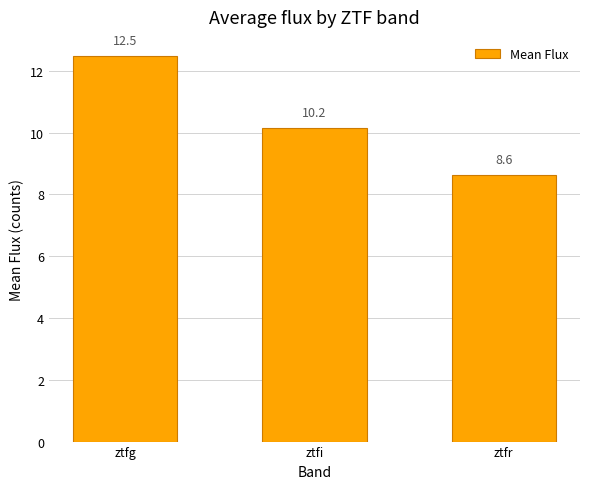

What is the ratio of the value at ztfi to the value at ztfg?

0.8